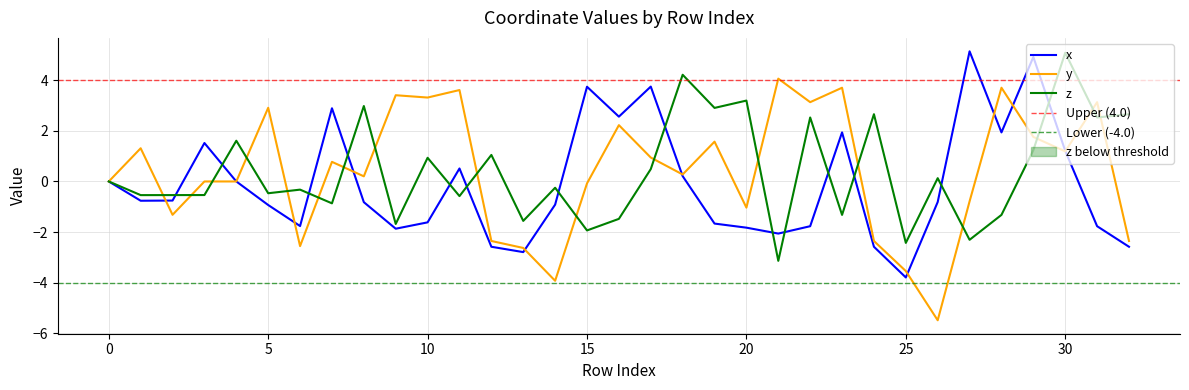

What is the maximum value for y?

4.1